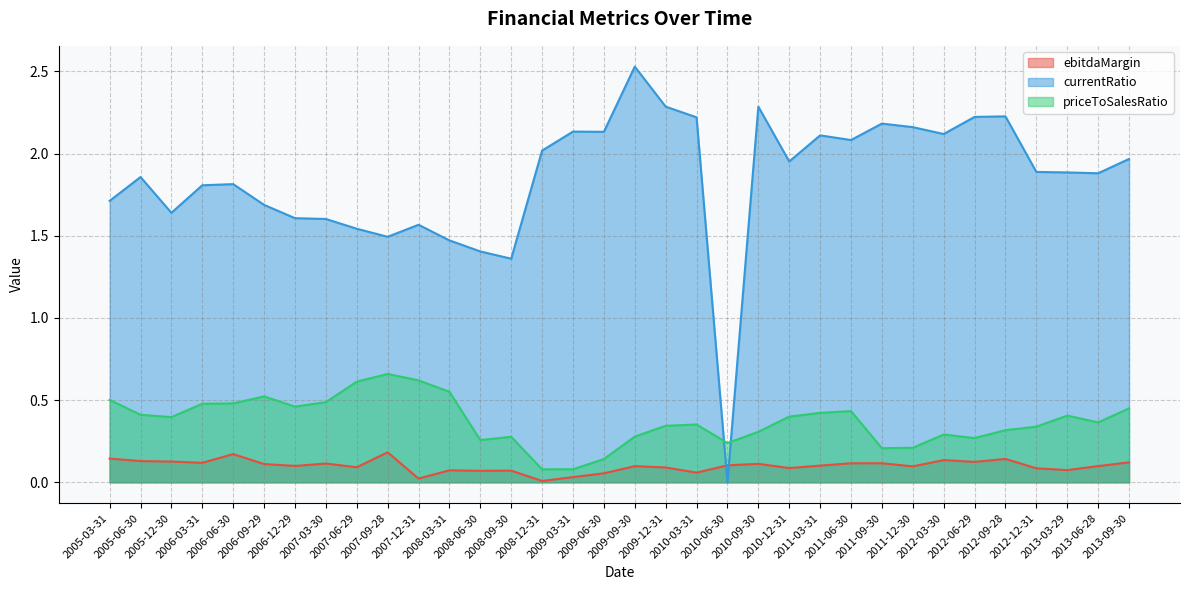

Does the chart have visible grid lines?

Yes